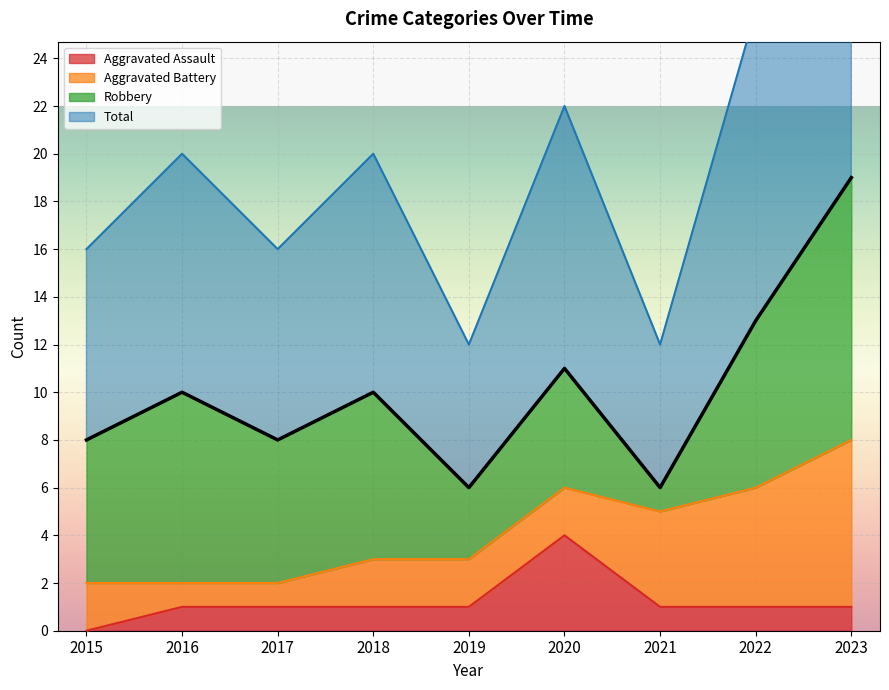

True or false: Aggravated Assault and Total intersect in this chart.

False